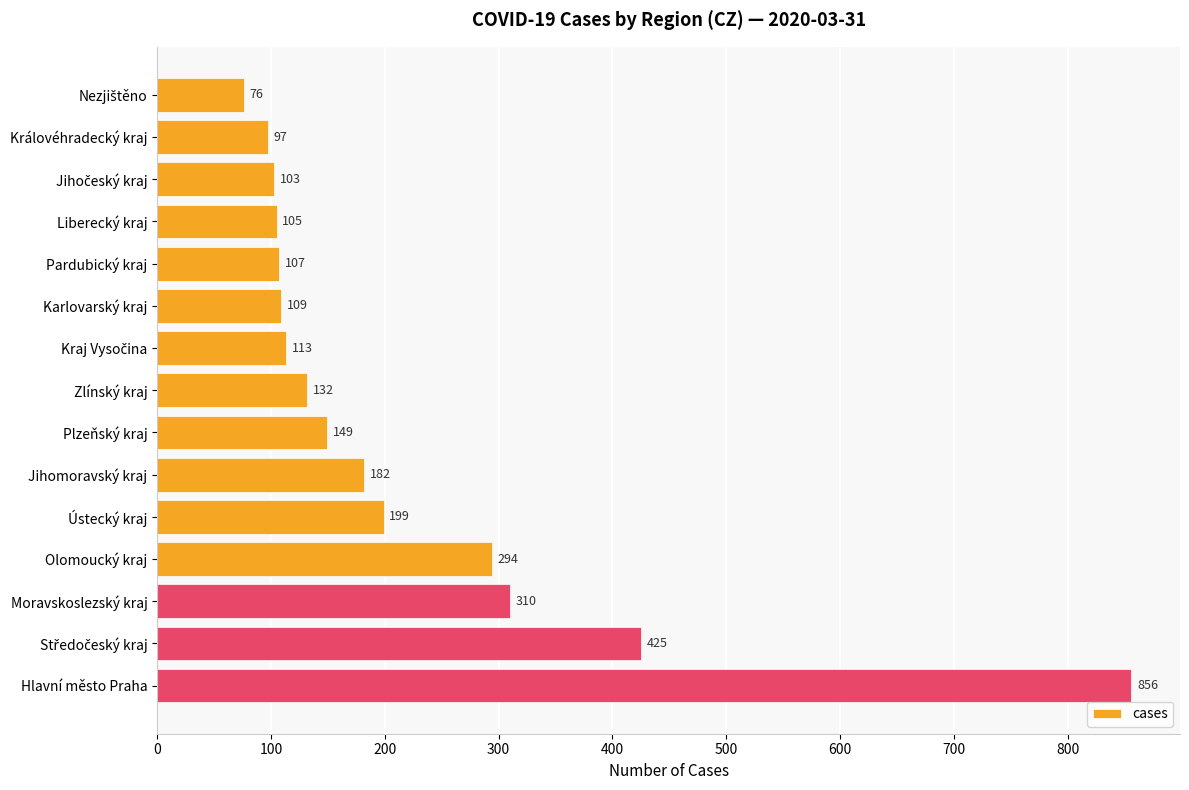

How many bars are there in total?

15